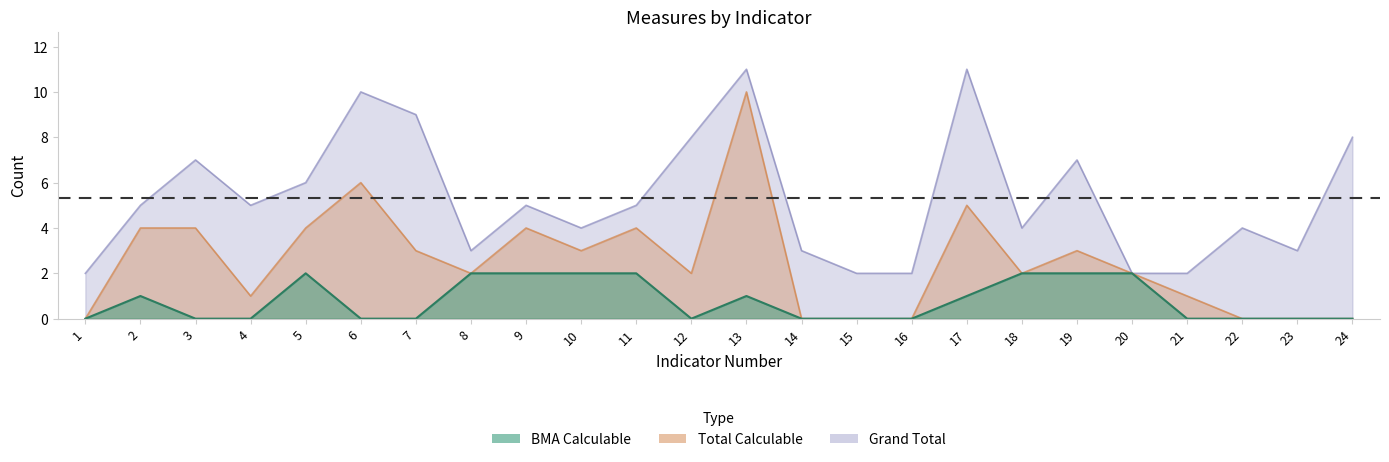

True or false: BMA_Calculable has a value of 3 at 9.

False